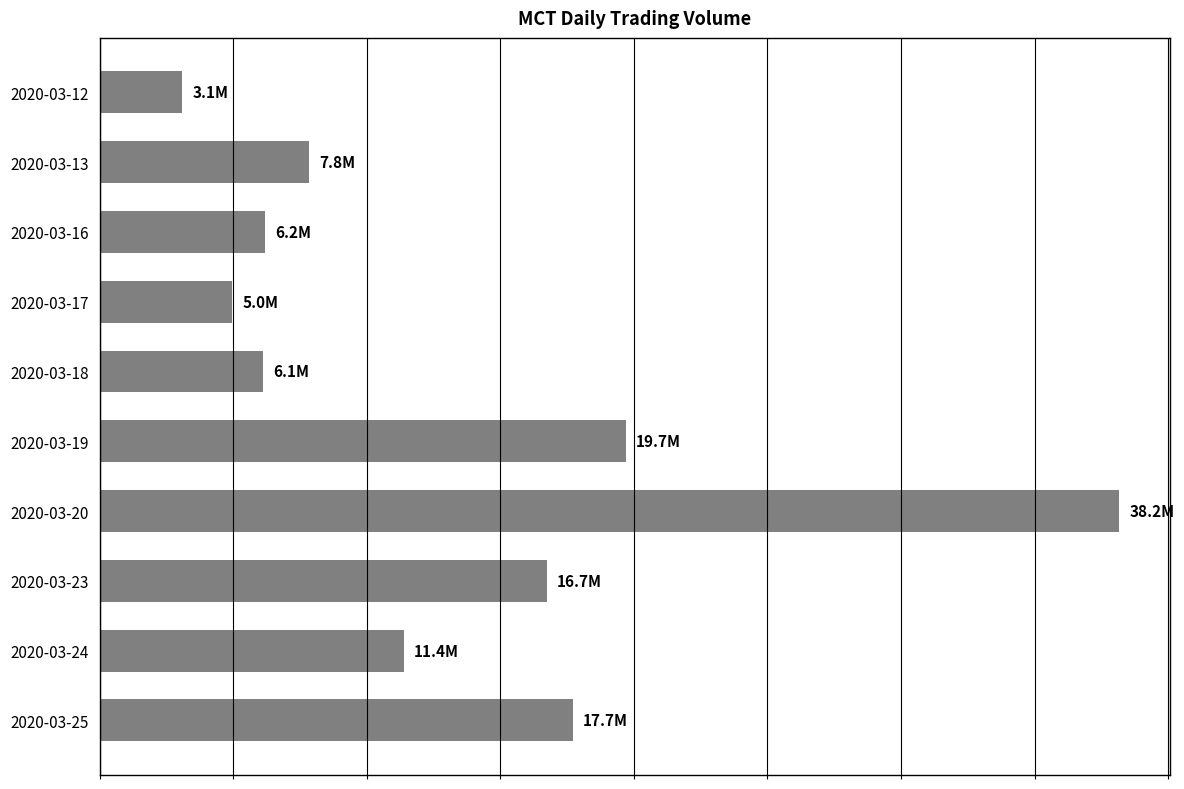

Which category has the highest value across all series?

2020-03-20